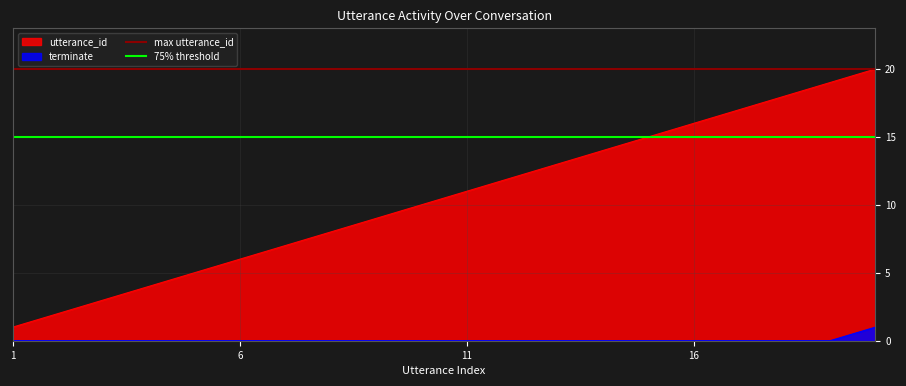

True or false: terminate and utterance_id cross at least once.

False